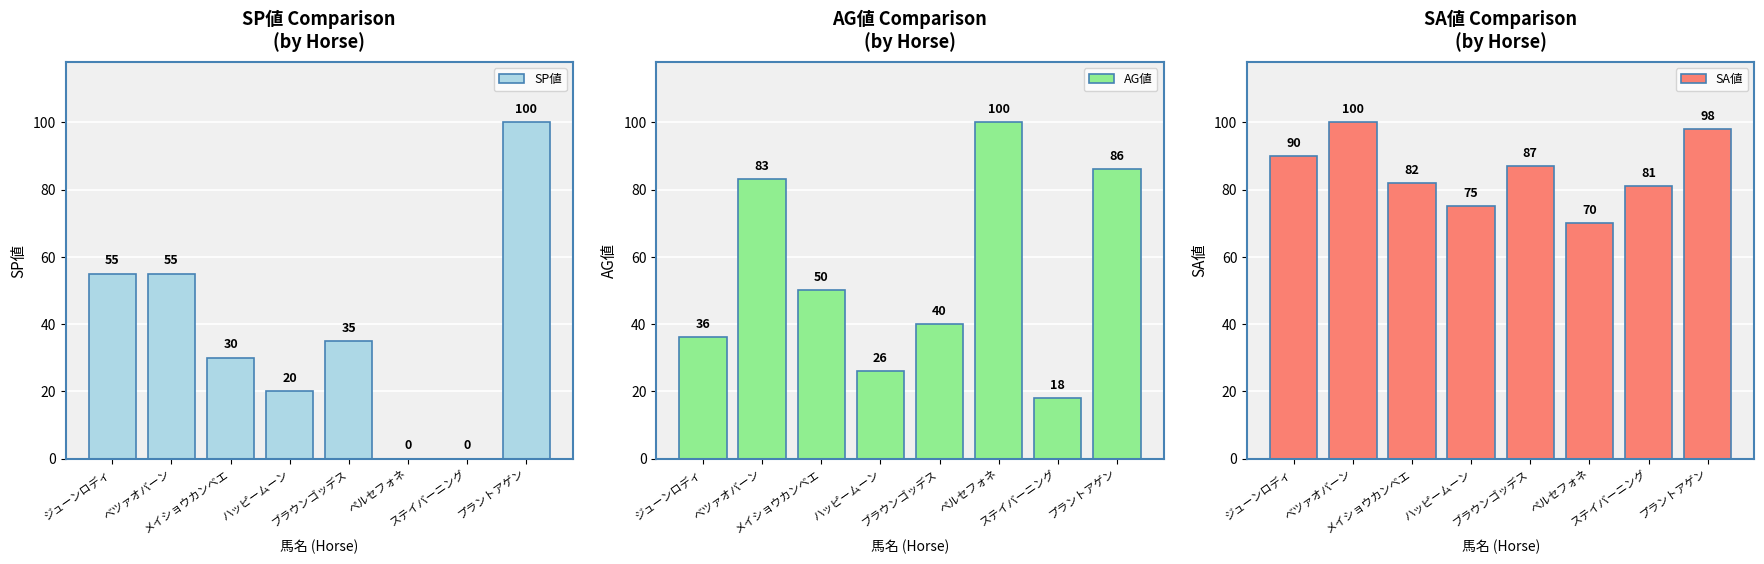

Reading right to left, extract all data points from this chart.

SP値: プラントアゲン=100	ステイバーニング=0	ペルセフォネ=0	ブラウンゴッデス=35	ハッピームーン=20	メイショウカンベエ=30	ベツァオバーン=55	ジューンロディ=55
AG値: プラントアゲン=86	ステイバーニング=18	ペルセフォネ=100	ブラウンゴッデス=40	ハッピームーン=26	メイショウカンベエ=50	ベツァオバーン=83	ジューンロディ=36
SA値: プラントアゲン=98	ステイバーニング=81	ペルセフォネ=70	ブラウンゴッデス=87	ハッピームーン=75	メイショウカンベエ=82	ベツァオバーン=100	ジューンロディ=90